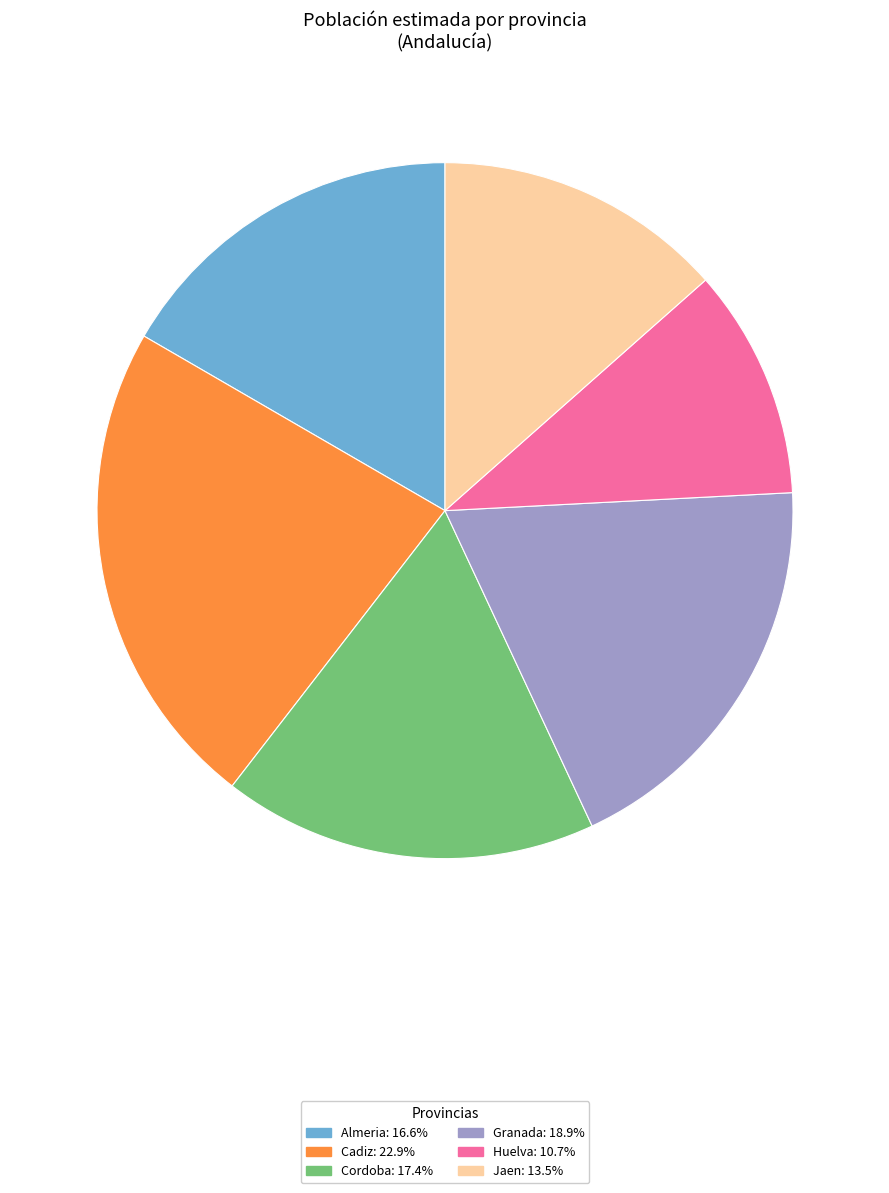

Is there a majority slice in this chart?

No